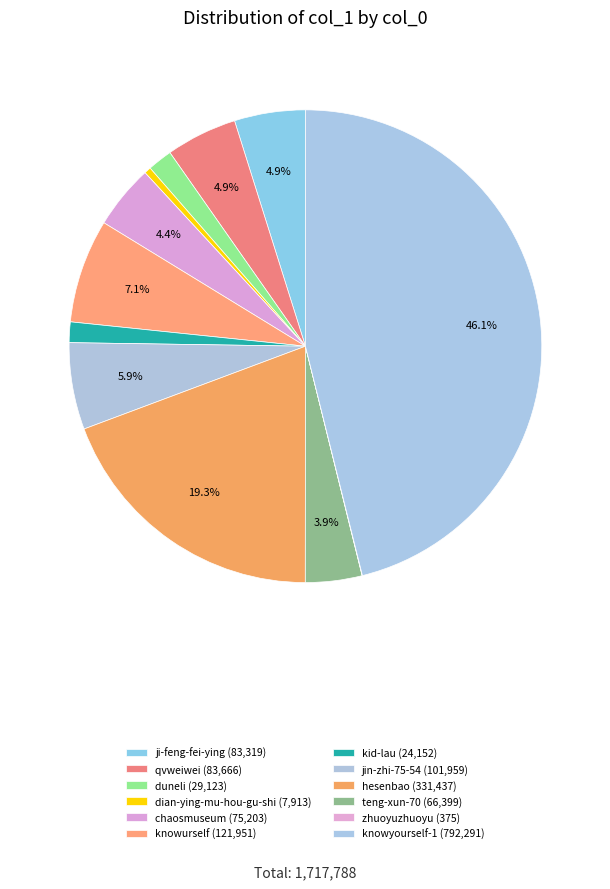

Between qvweiwei and dian-ying-mu-hou-gu-shi, which is larger?

qvweiwei